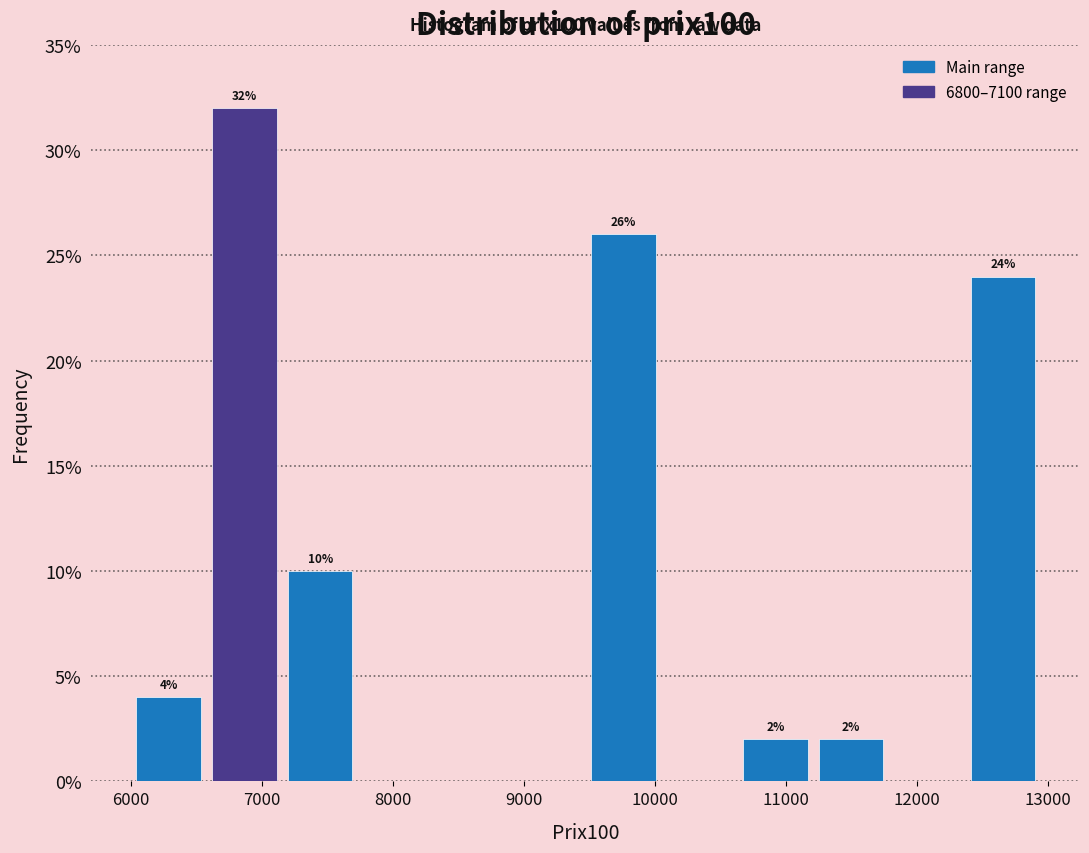

Which range on the x-axis has the tallest bar?

6600 to 7200